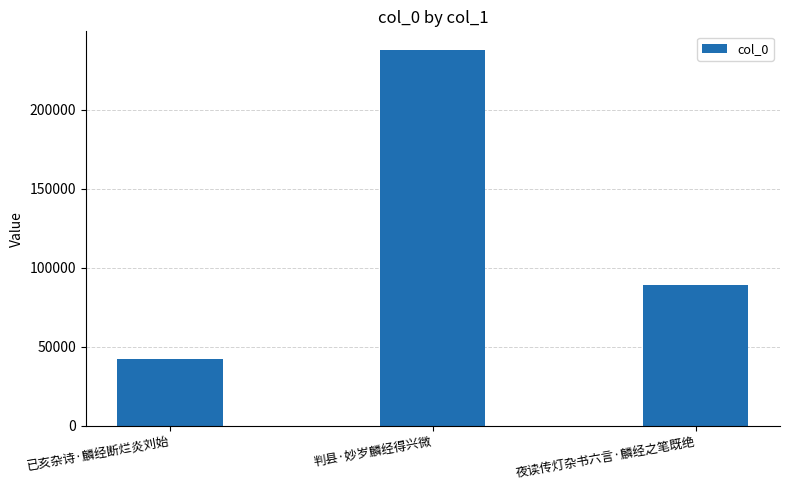

Are the bars horizontal?

No